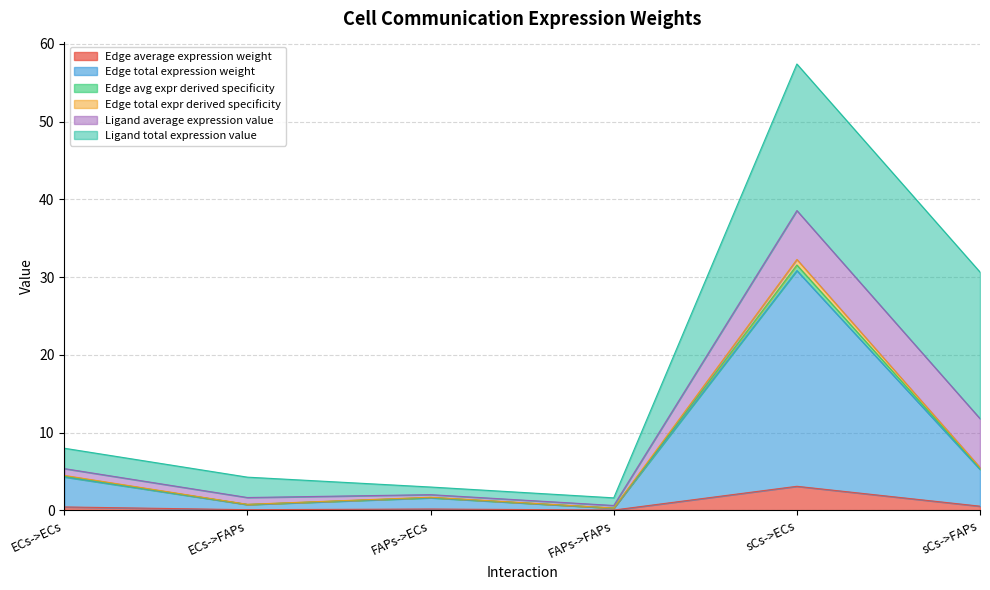

What is the label of the 6th point from the right?

ECs->ECs